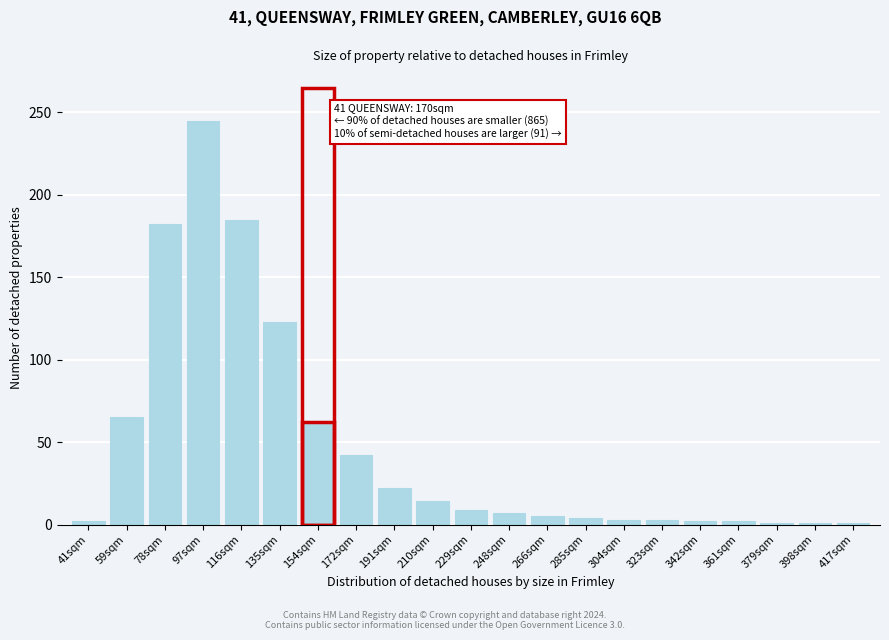

Is it true that the value at 59sqm is 65?

True